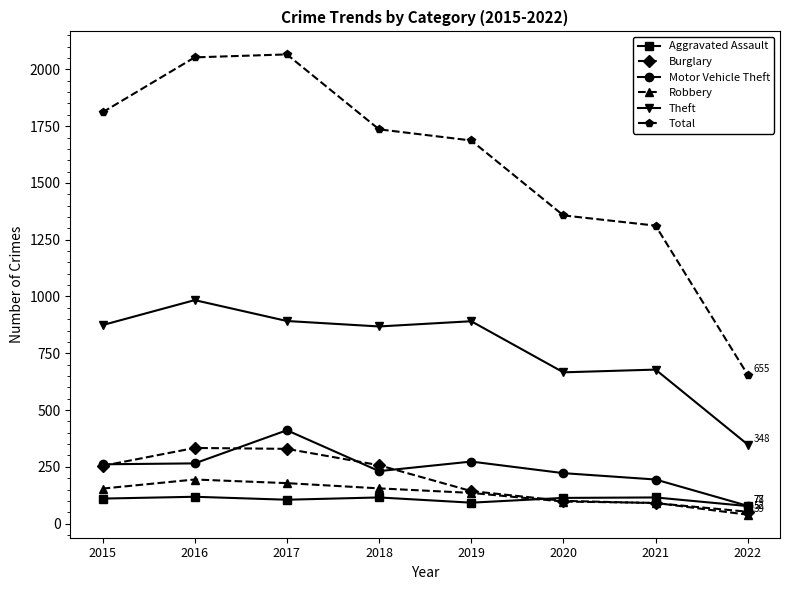

Where is the first local maximum for Theft?

2016